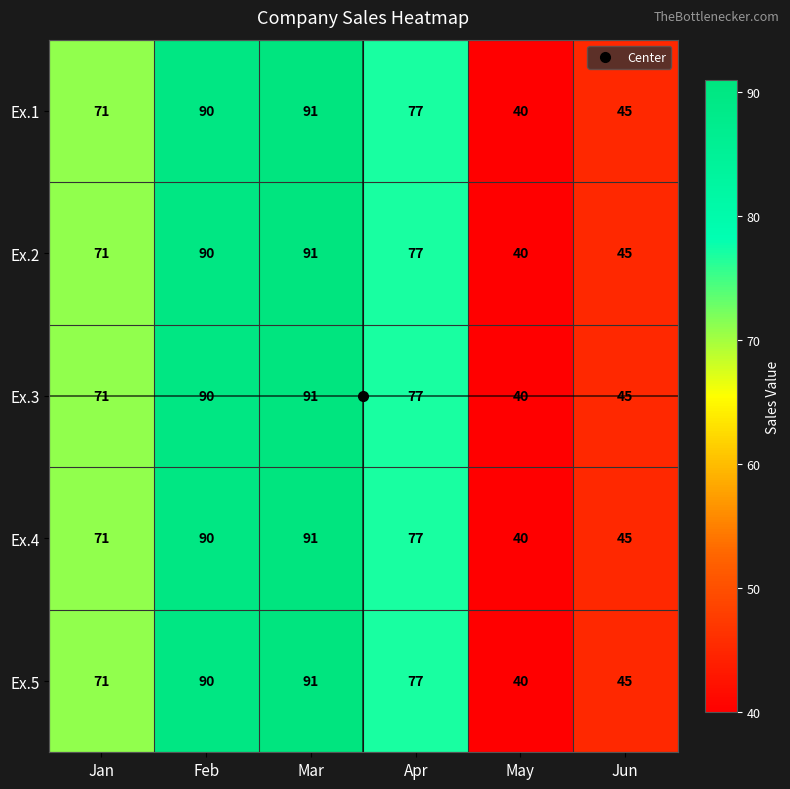

Where does the Ex.4 series first go above 77?

Feb